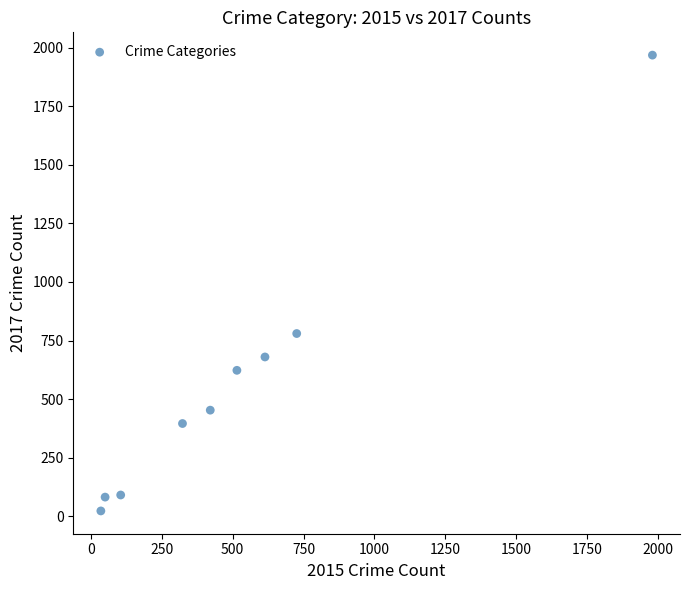

What Y value in the scatter plot is closest to 995?

780